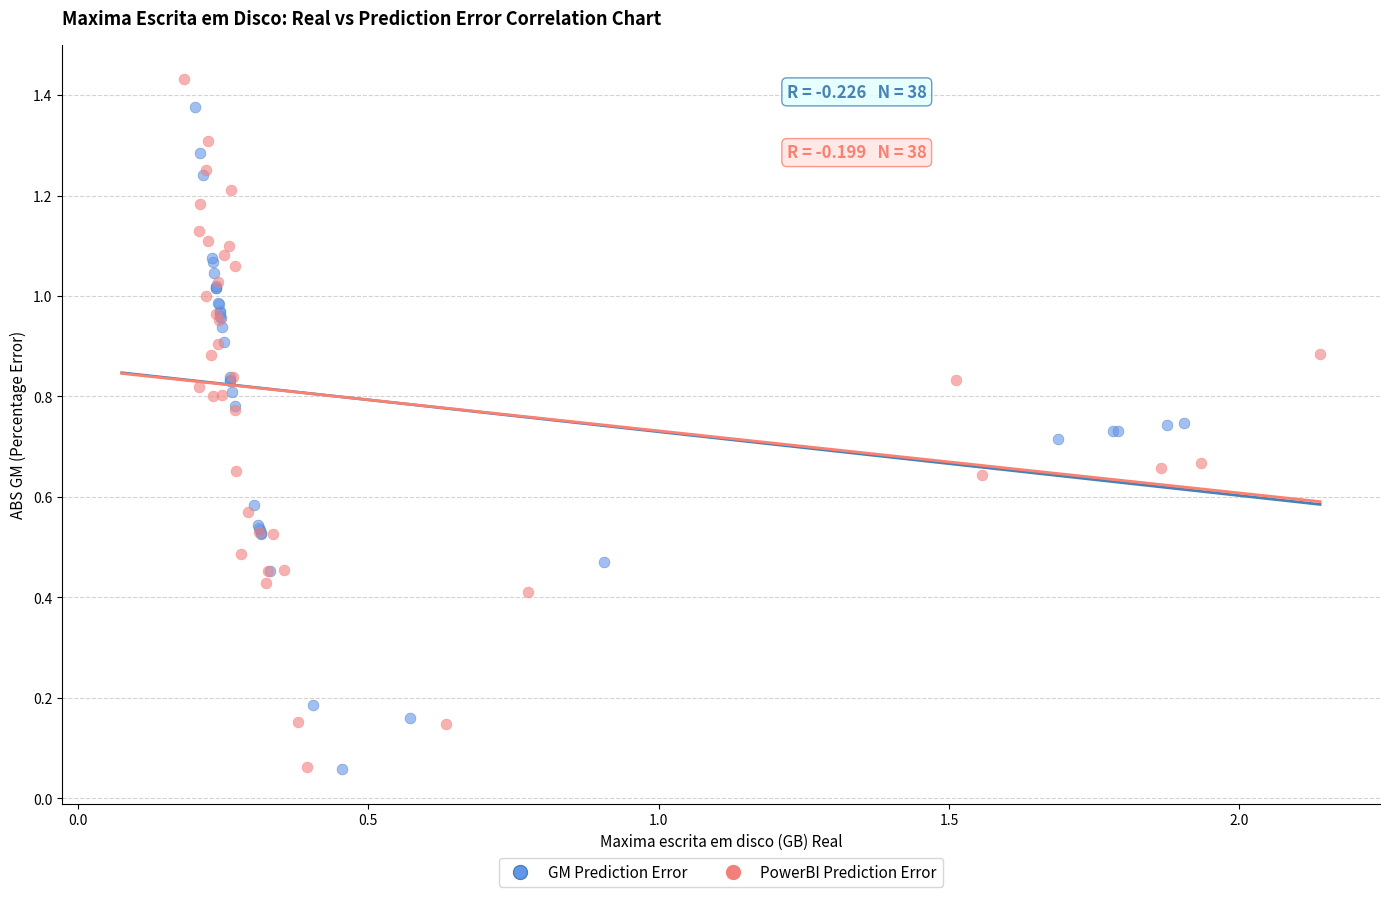

Which series has the widest spread of Y values?

PowerBI Prediction Error